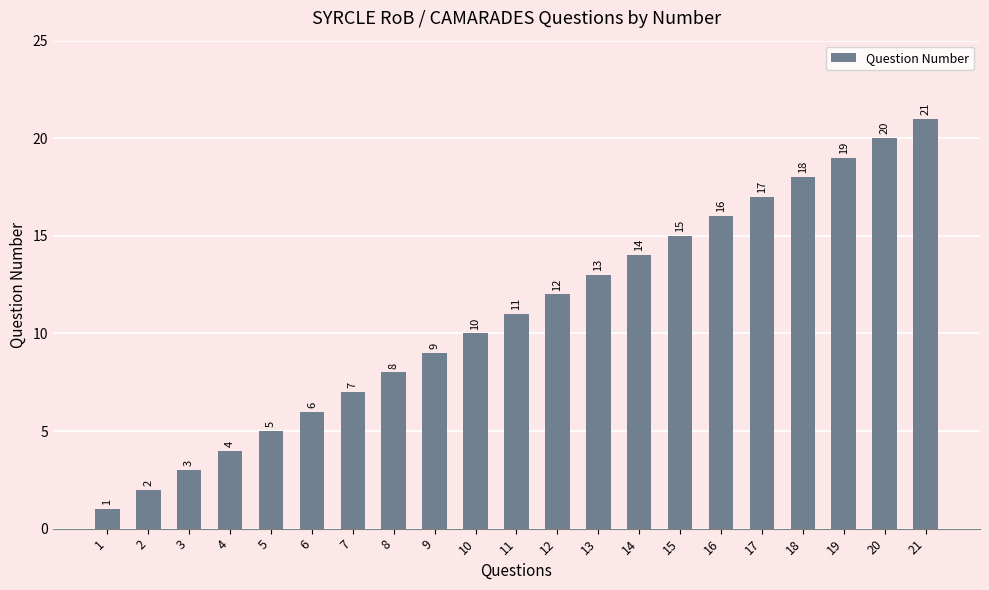

True or false: the data shows 35 at 20.

False